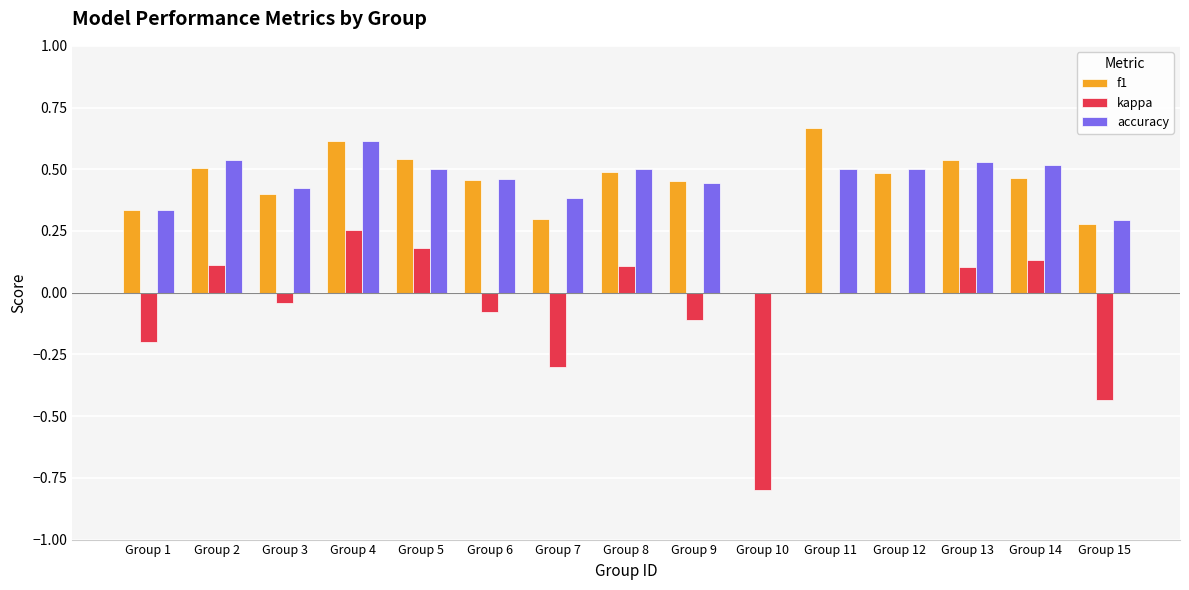

What is the total value across all series at Group 11?

1.2